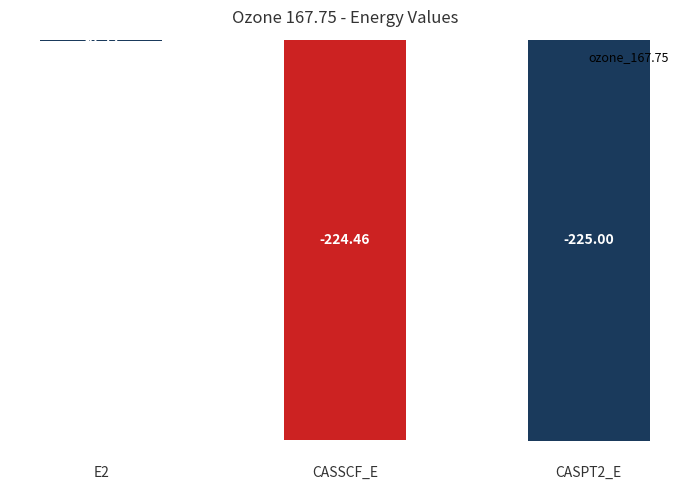

What is the change in value from E2 to CASPT2_E?

-224.5